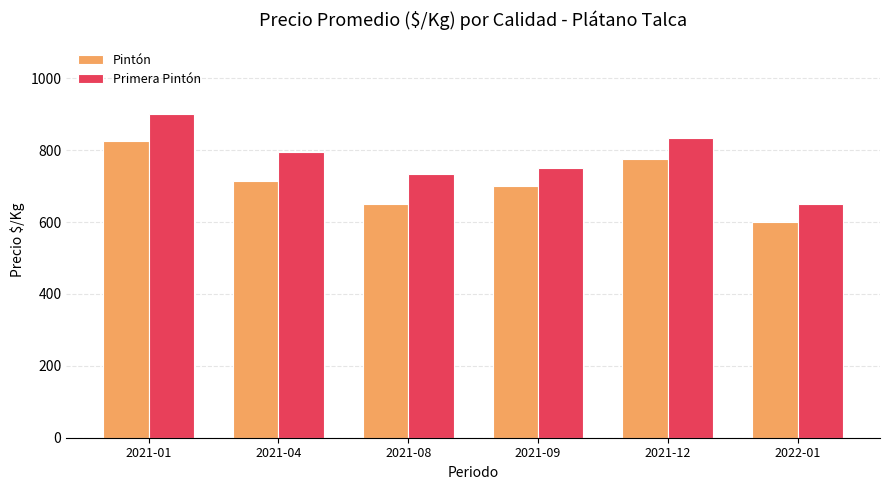

Which series has the largest total across all categories?

Primera Pintón